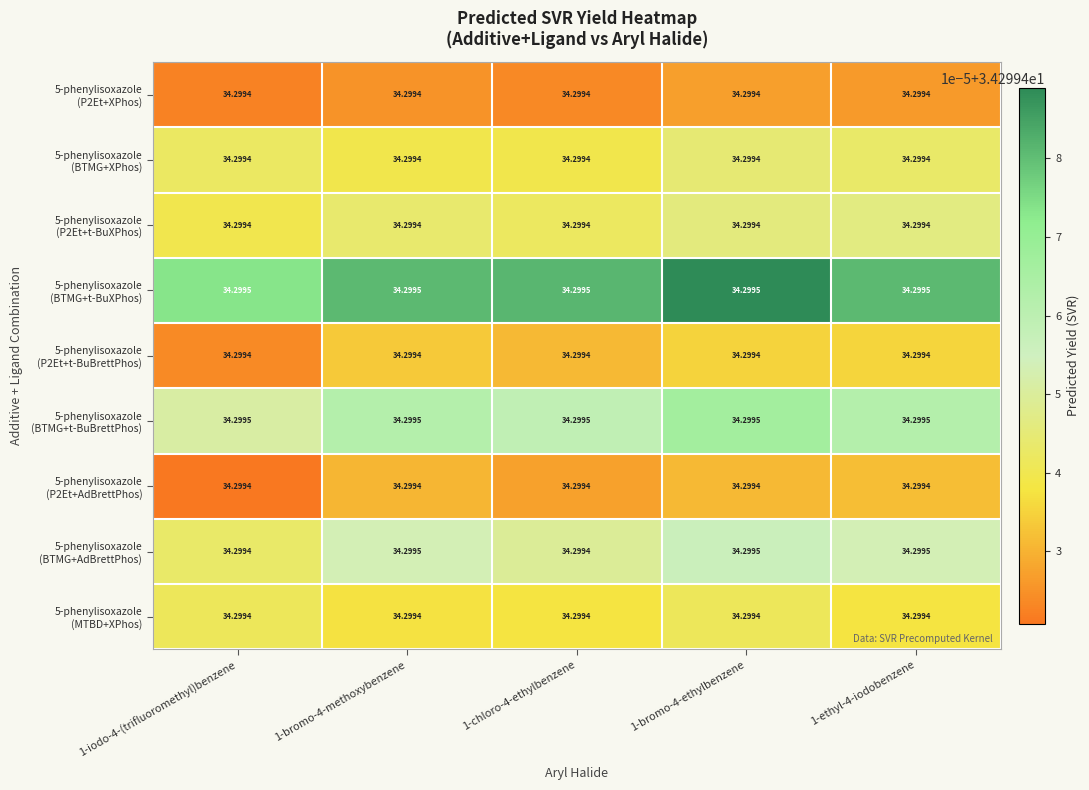

What is the maximum value shown in the chart?

34.3